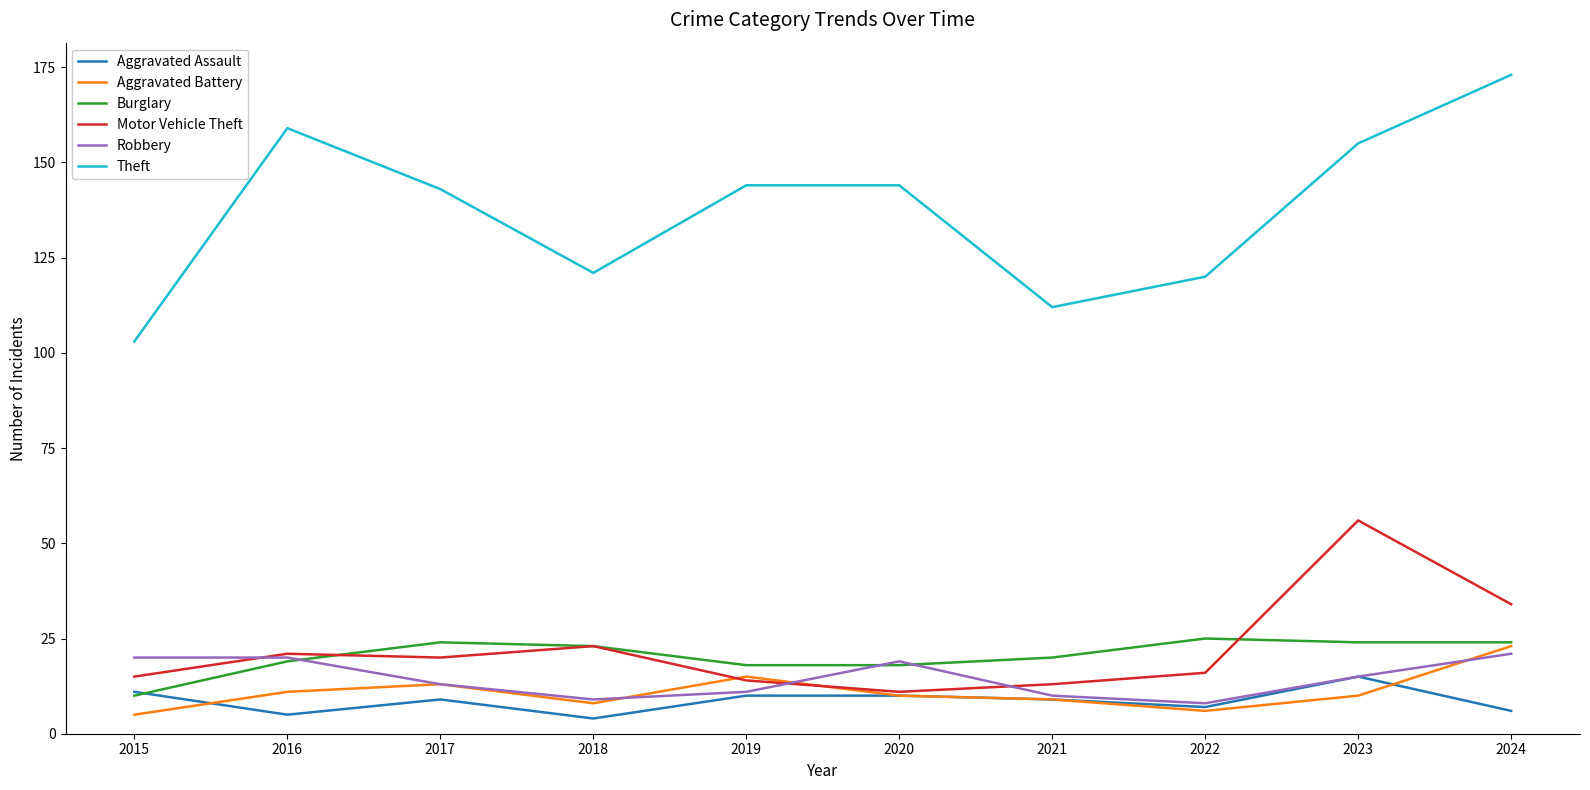

Reading right to left, list all the values displayed in this chart.

Aggravated Assault: 6	15	7	9	10	10	4	9	5	11
Aggravated Battery: 23	10	6	9	10	15	8	13	11	5
Burglary: 24	24	25	20	18	18	23	24	19	10
Motor Vehicle Theft: 34	56	16	13	11	14	23	20	21	15
Robbery: 21	15	8	10	19	11	9	13	20	20
Theft: 173	155	120	112	144	144	121	143	159	103